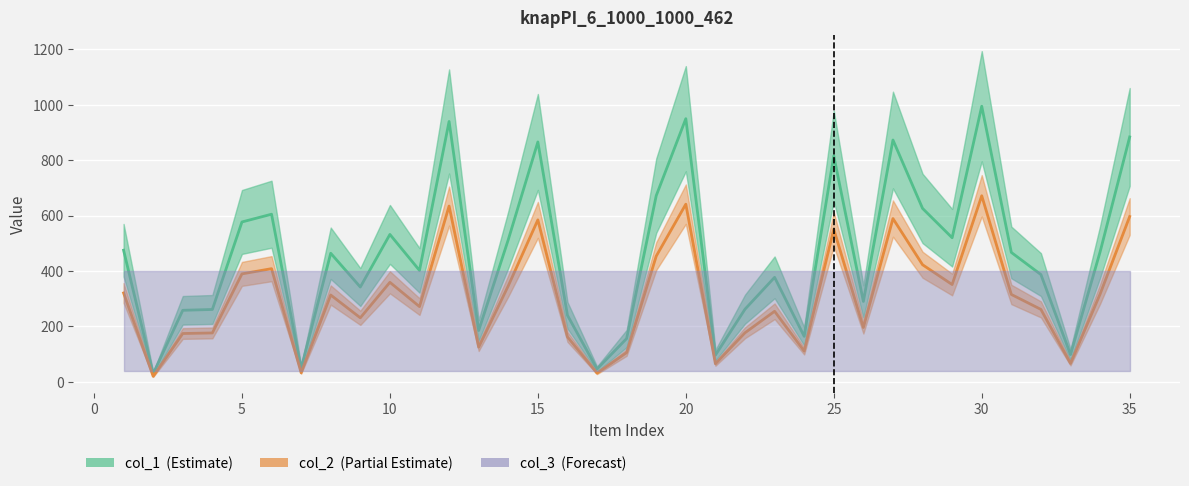

What is the lowest value of the col_1 series?

29.0